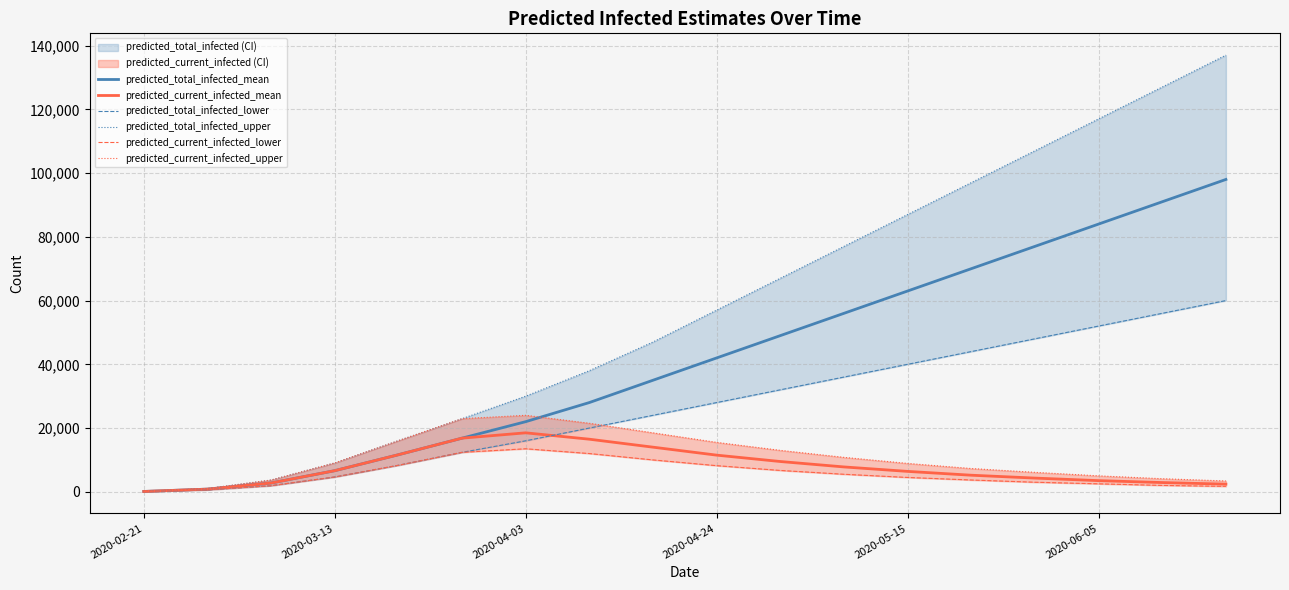

What is the highest value of the predicted_current_infected_mean series?

18500